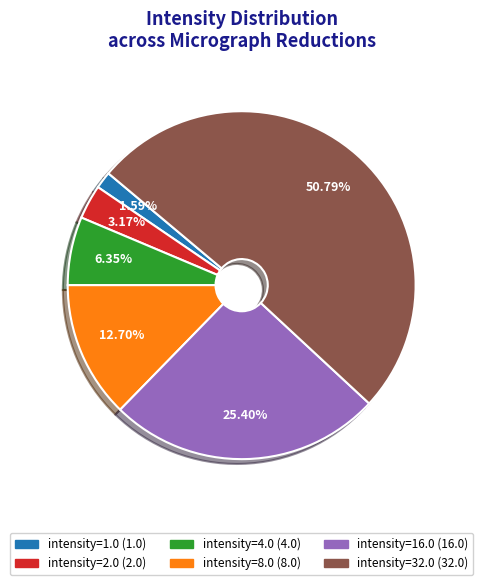

What is the majority slice?

intensity=32.0